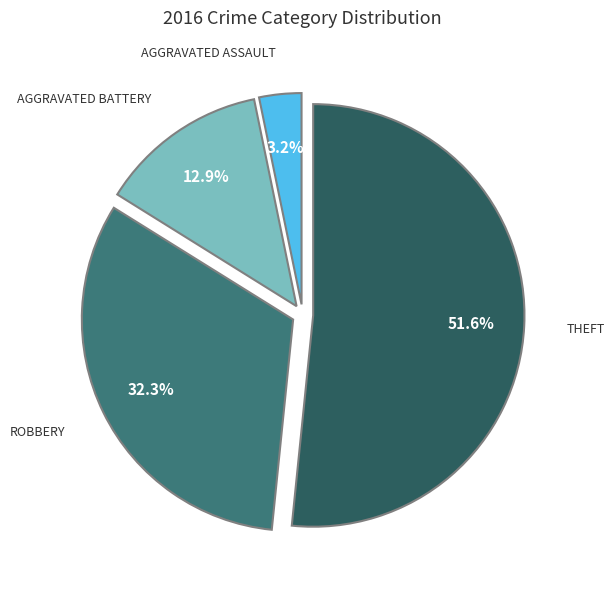

To the nearest percent, what is the difference between the largest and smallest slice percentages?

48%